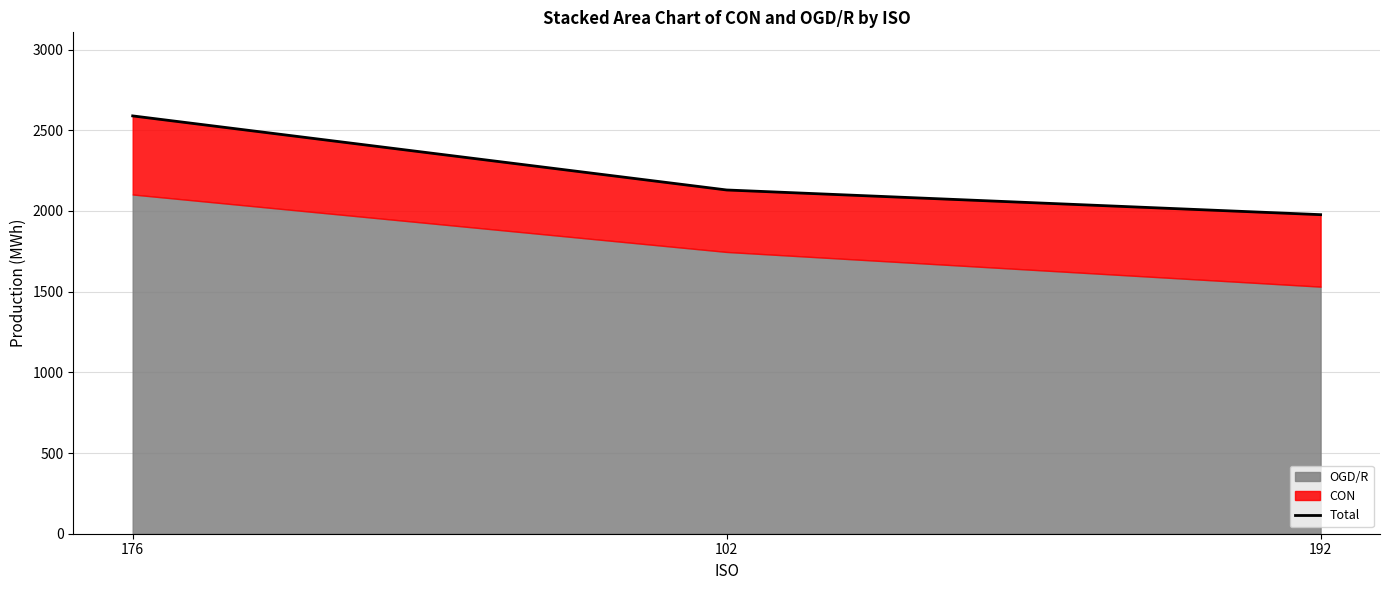

List the labels in order of value, largest first.

176, 102, 192